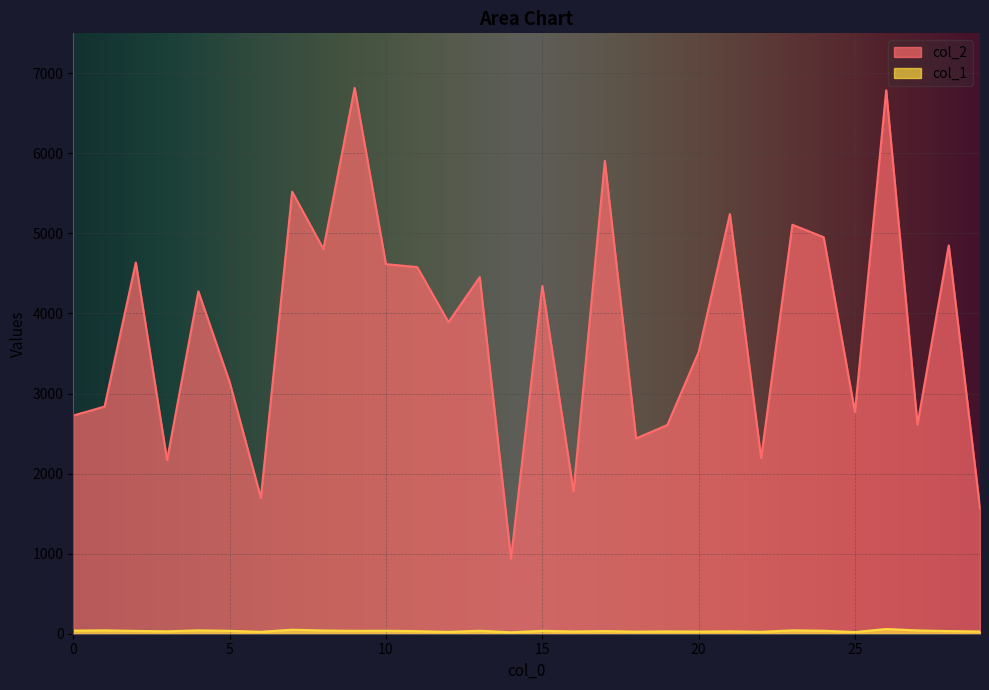

What value does the col_2 series have at 11?

4579